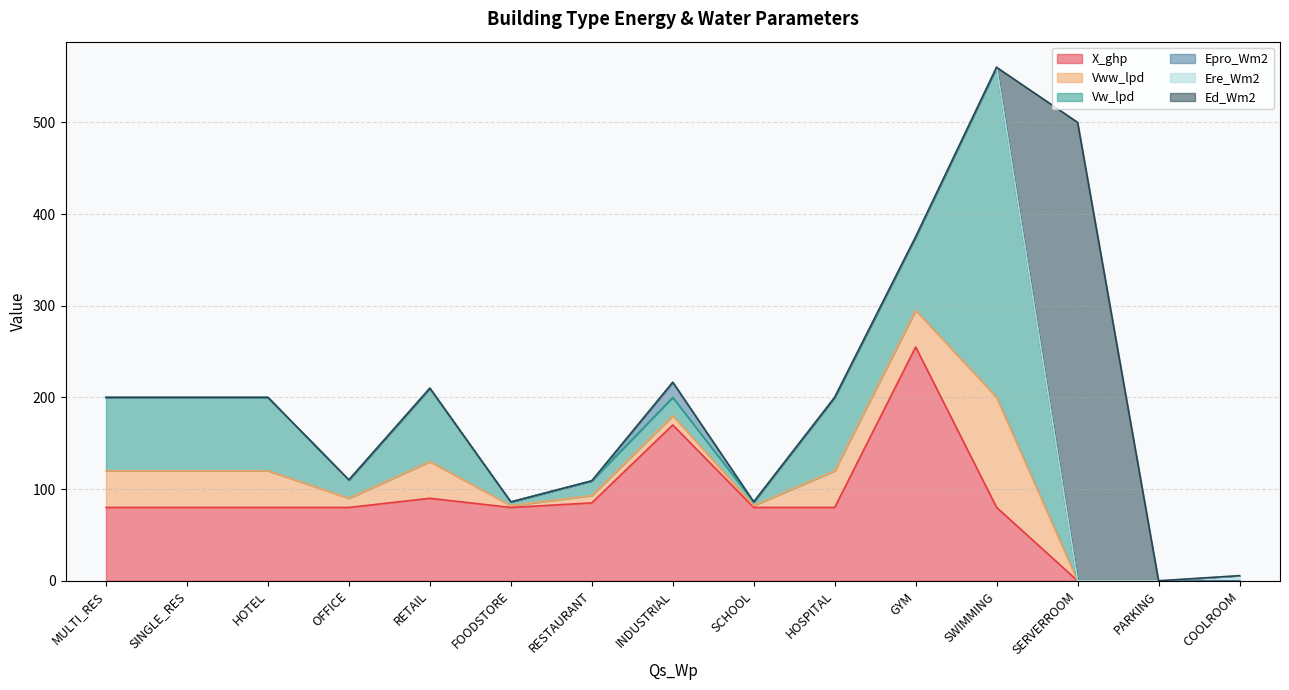

Which series changed the most between HOTEL and SERVERROOM?

Ed_Wm2